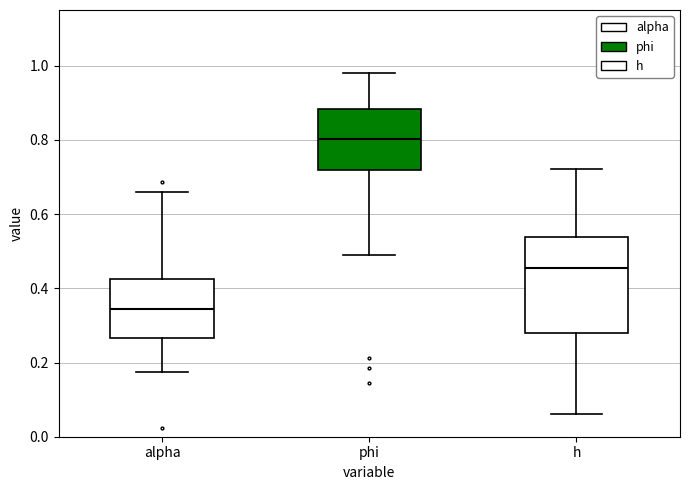

Comparing the boxes themselves (not the whiskers), which one is the tallest?

h